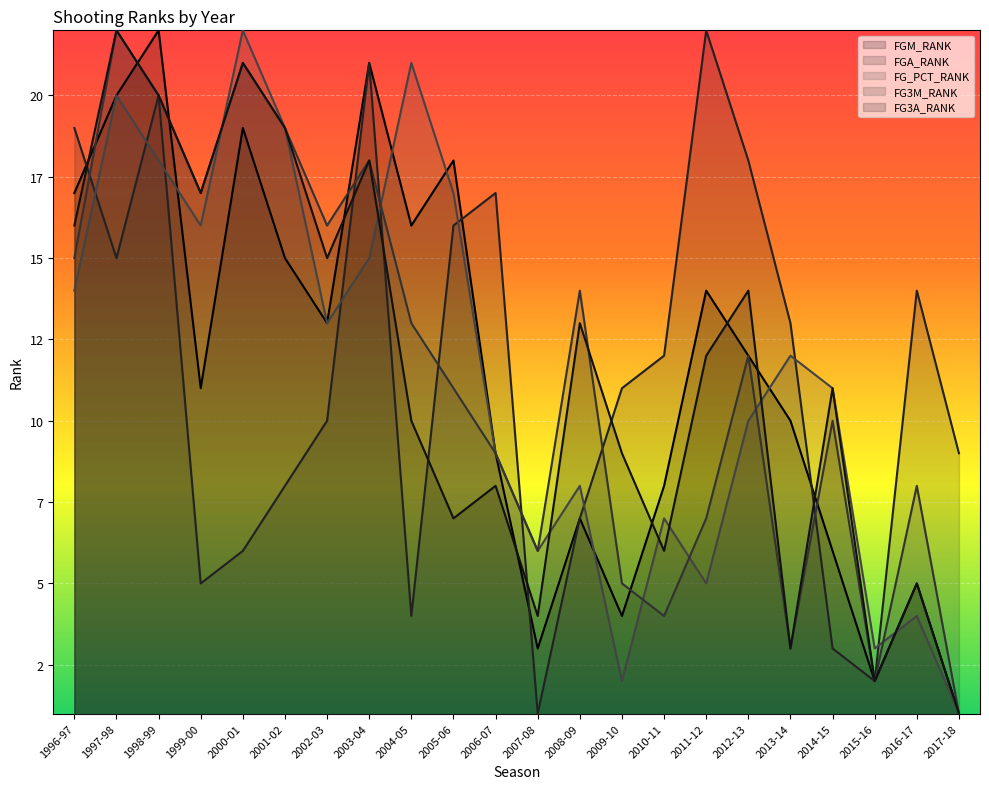

What are all the series names shown in the legend?

FGM_RANK, FGA_RANK, FG_PCT_RANK, FG3M_RANK, FG3A_RANK